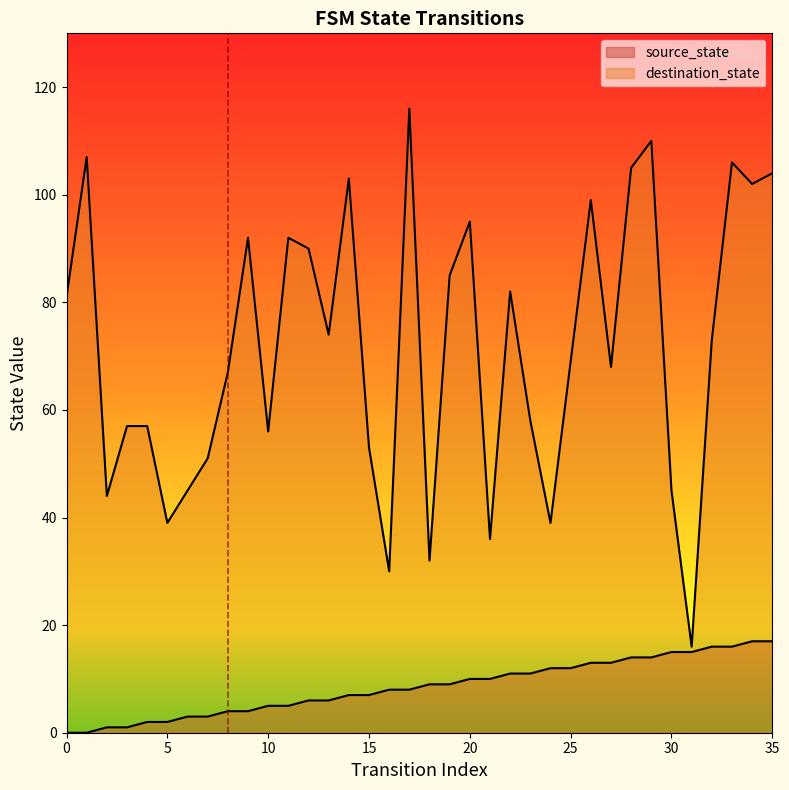

Which label corresponds to the largest value in the chart?

17